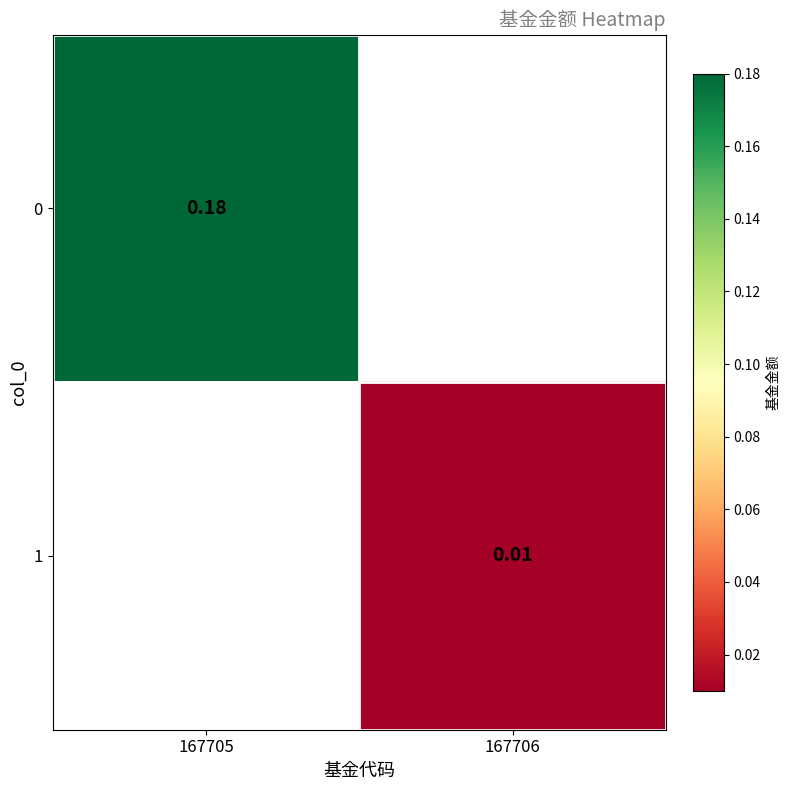

The 1 series shows 0.0 at 167706. True or false?

False